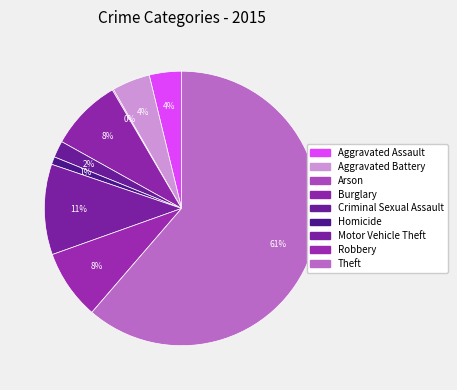

Which slice is the largest?

Theft